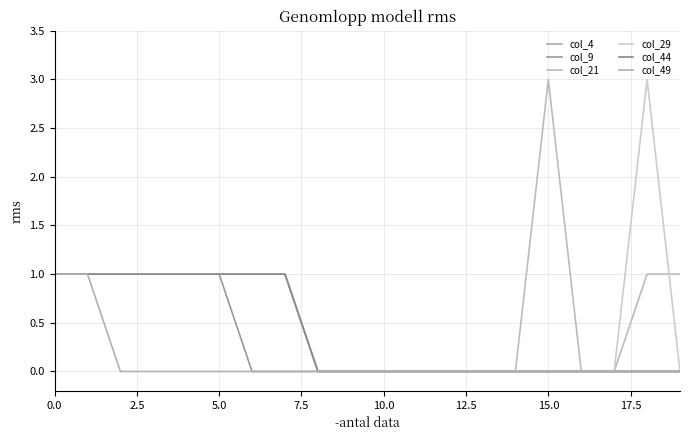

Count the col_21 values in the range 0 to 1.

19